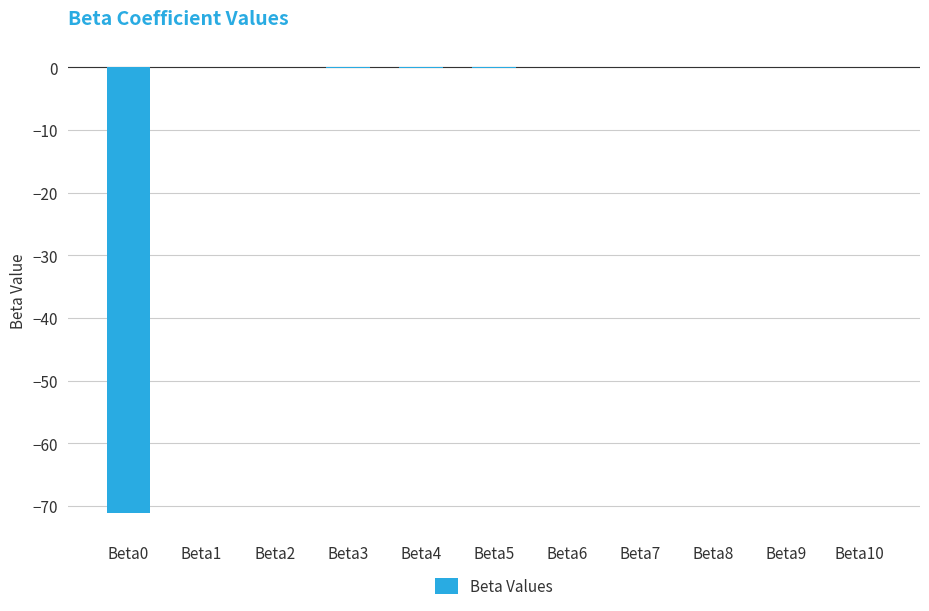

What is the sum of all values?

-71.4